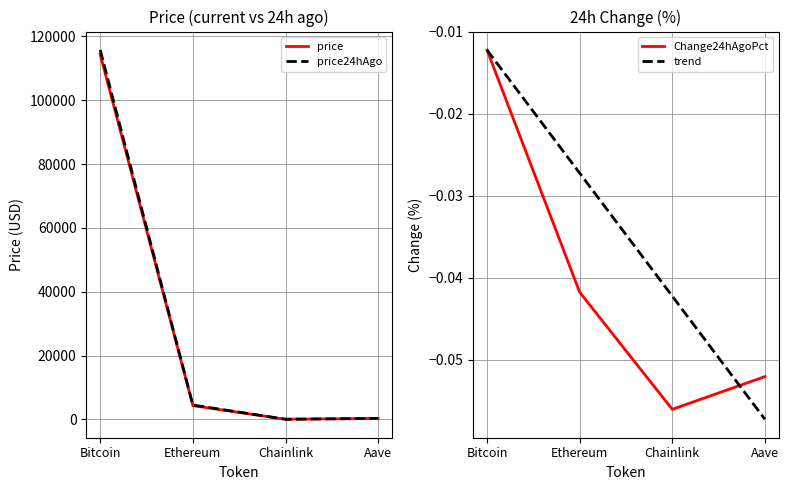

True or false: price has more than 2 interior local peaks.

False